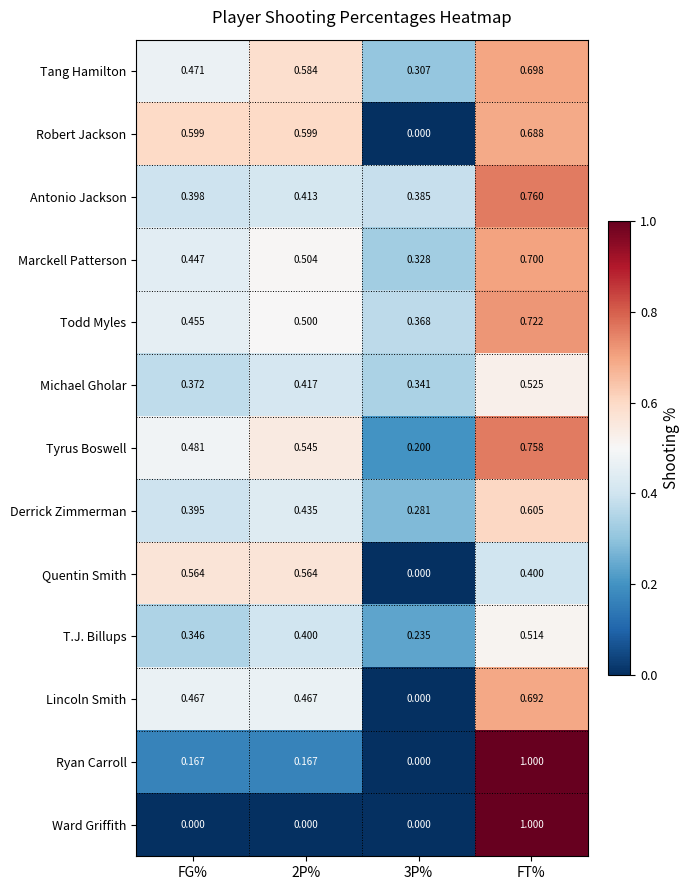

At how many categories does at least one series exceed 0?

4